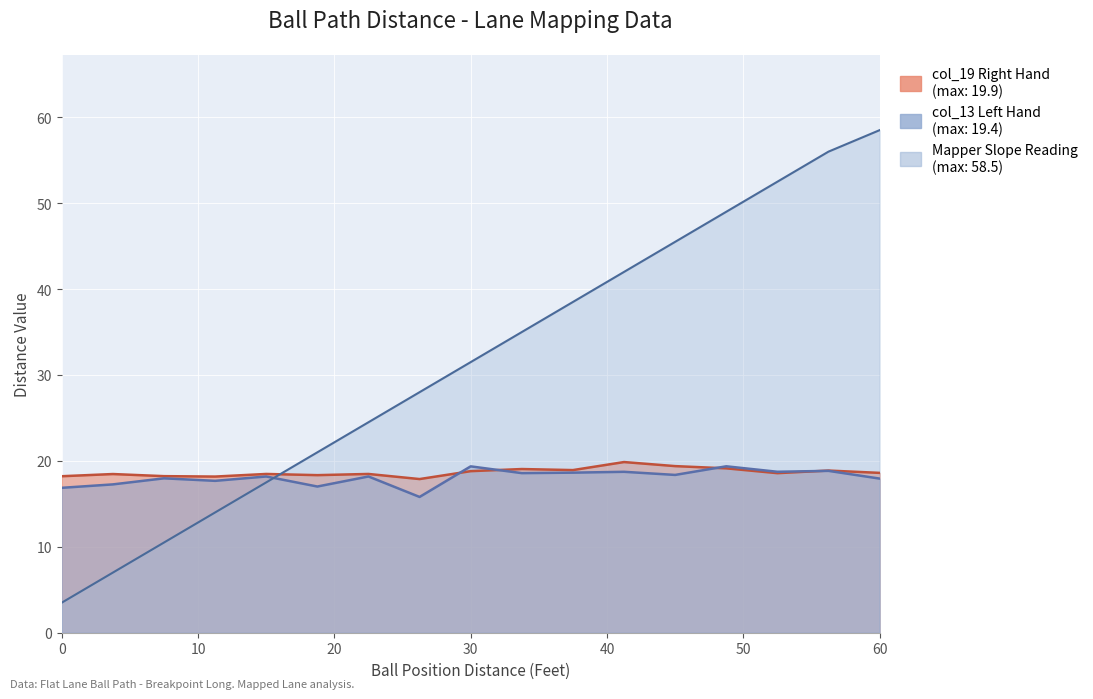

The Mapper Slope Reading Used series shows 58.5 at 60. True or false?

True